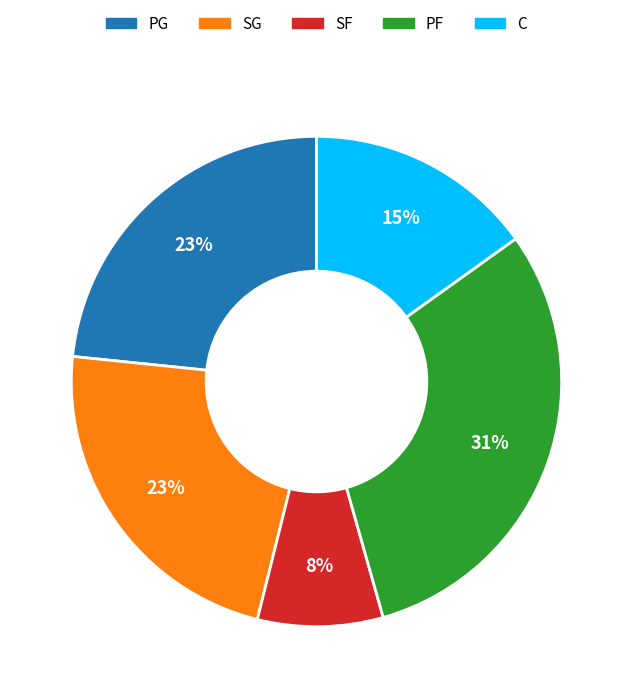

To the nearest percent, what is the difference between the C and SG slice percentages?

8%